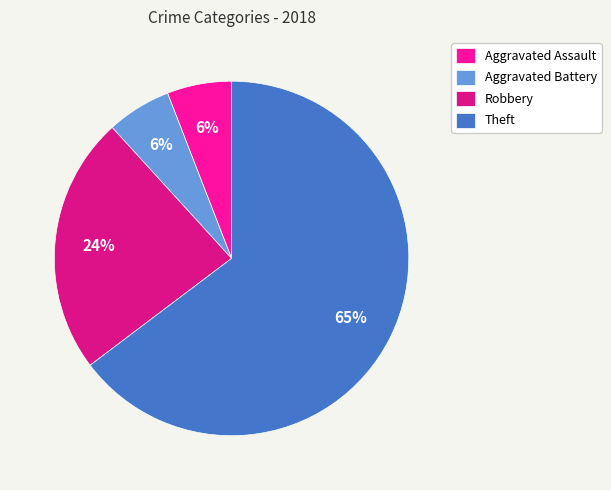

Do Aggravated Battery and Aggravated Assault together represent more than half of the pie?

No